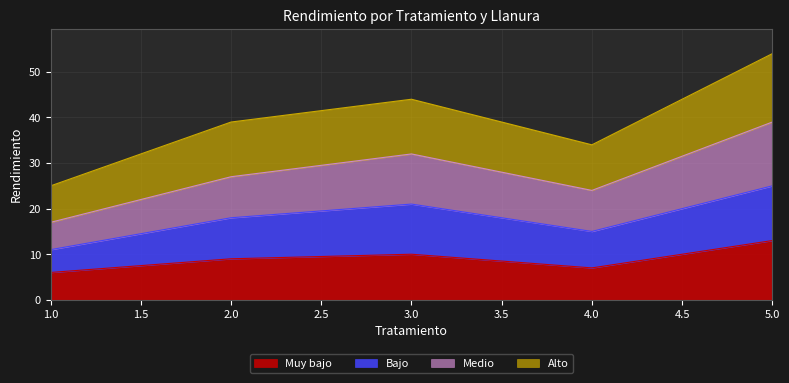

Read the Muy bajo value at 1.0.

6